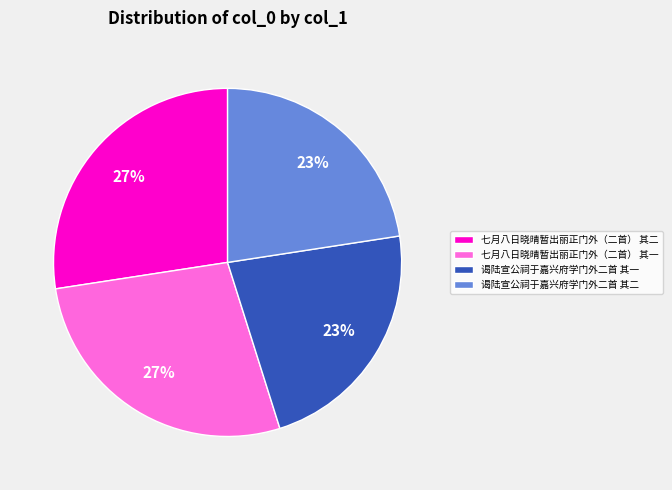

The 七月八日晓晴暂出丽正门外（二首） 其二 slice represents 13% of the pie. True or false?

False